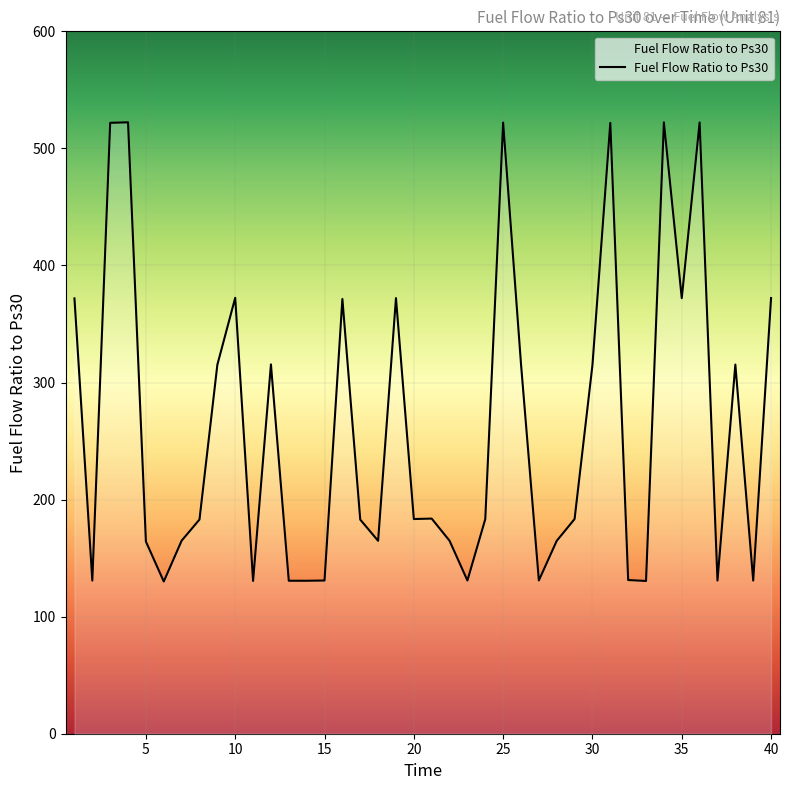

What is the difference between the second highest and minimum values?

392.2